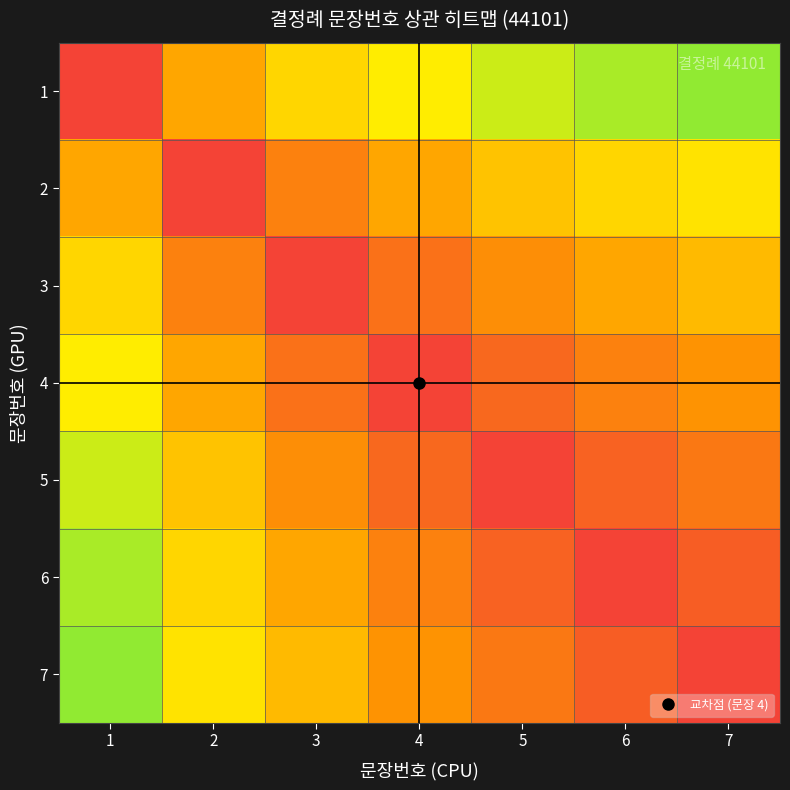

List the series in order of their peak value, highest first.

1, 2, 3, 4, 5, 6, 7